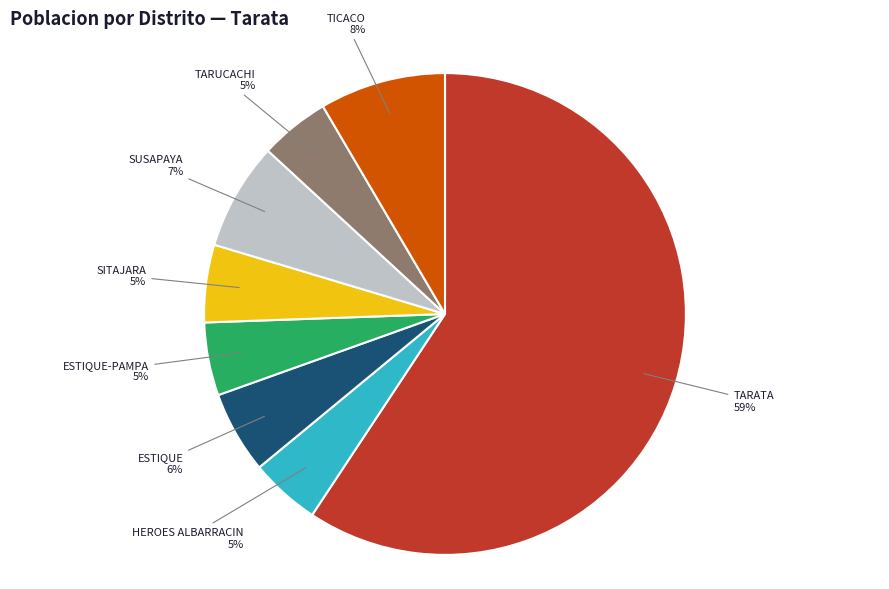

How many segments does this pie chart have?

8